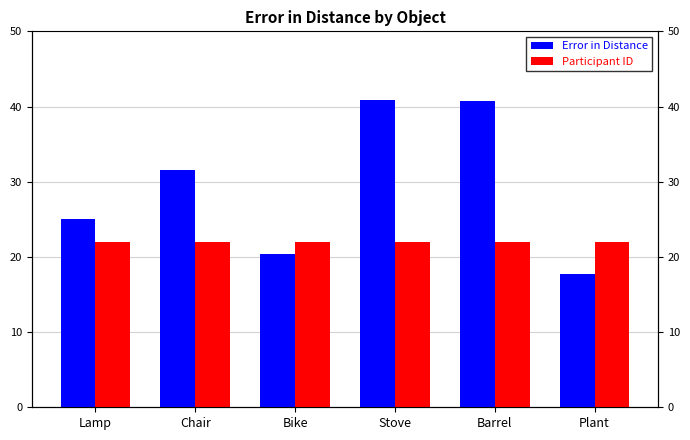

How many bars are there in total?

12